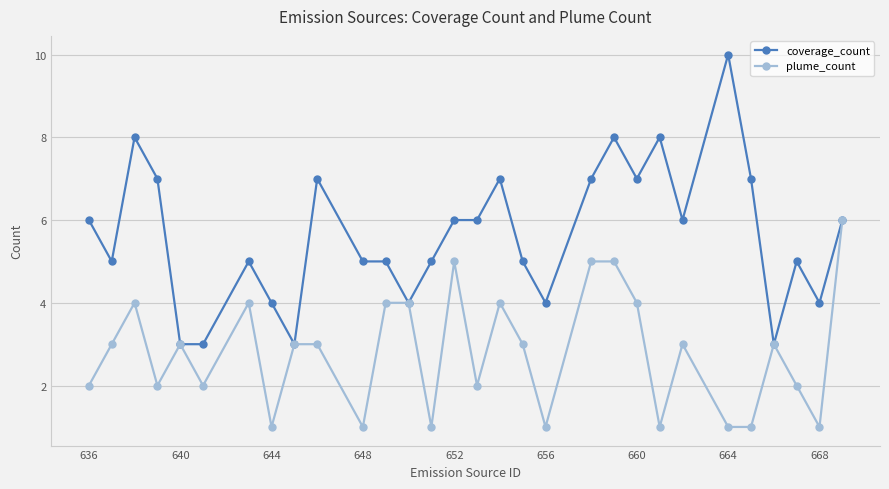

What is the value of the coverage_count point at the 17th from the left?

7